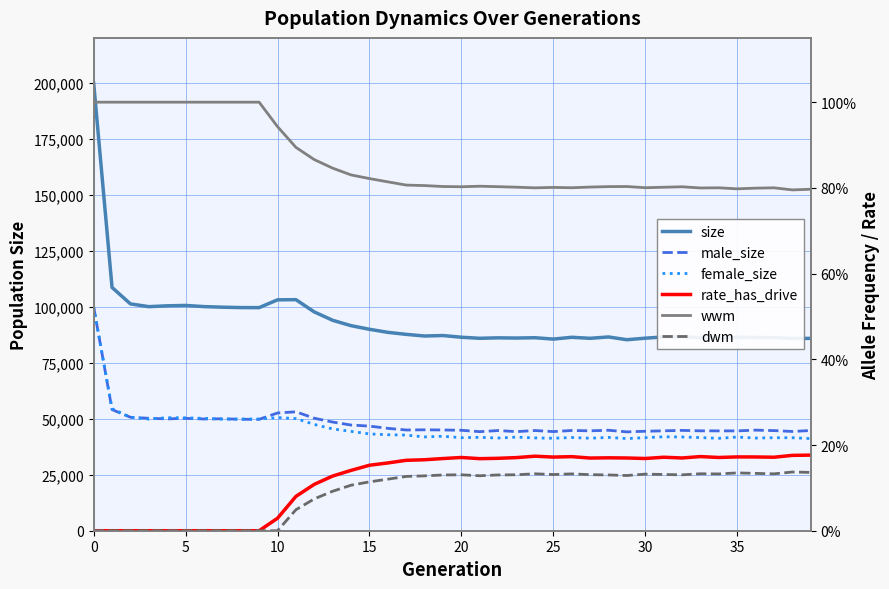

Read the female_size value at 38.

41505.0